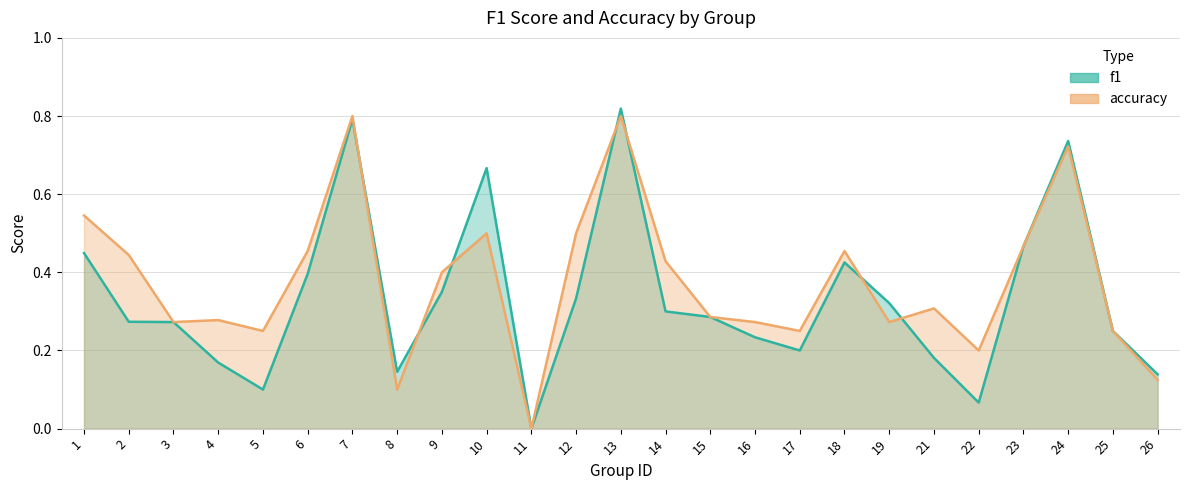

List the series in order of their peak value, highest first.

f1, accuracy